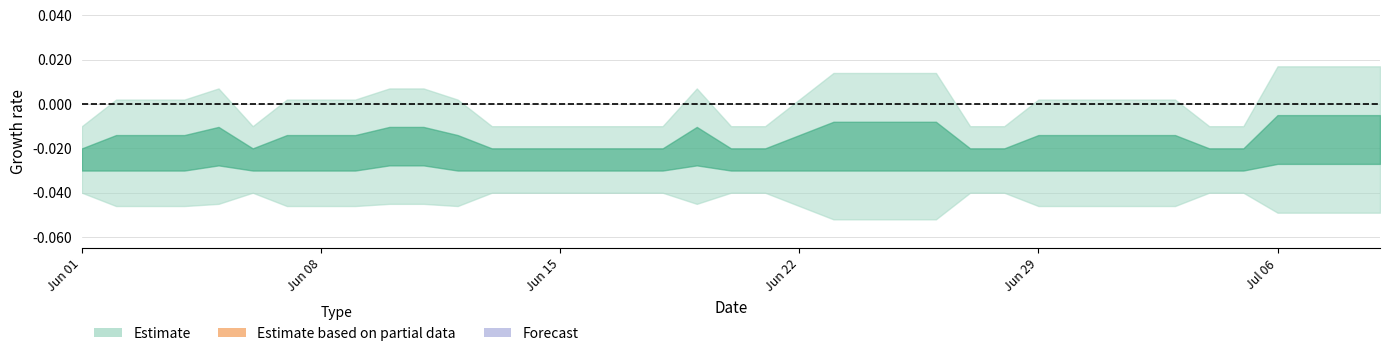

True or false: GE has a value of -1 at 27.

False